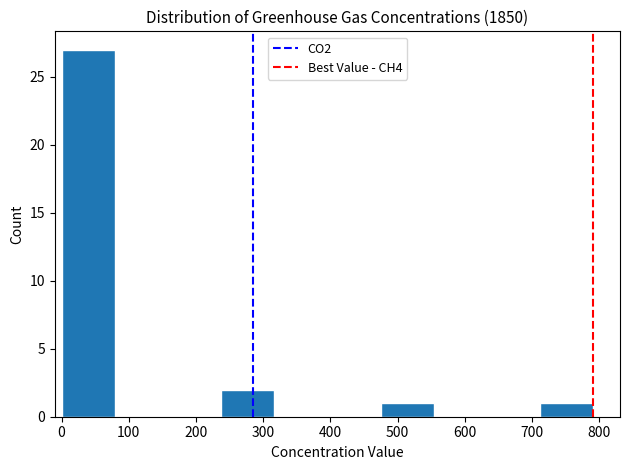

Over which range of the x-axis is the bar tallest?

0 to 80